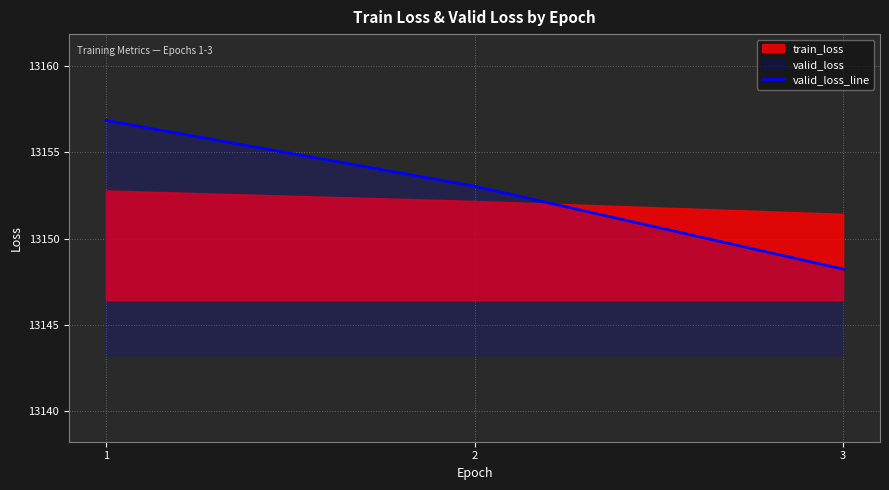

What is the change in value from 1 to 2?

-3.8